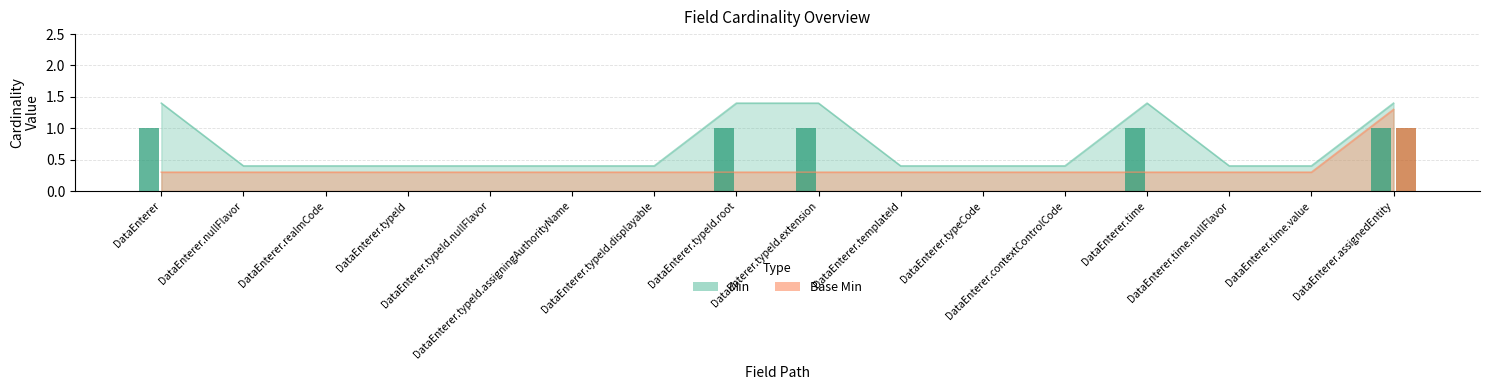

How many bars are there in each group?

2